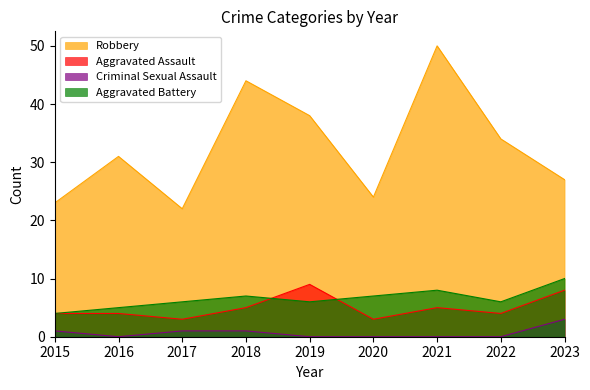

Rank the categories by Aggravated Battery value from highest to lowest.

2023, 2021, 2018, 2020, 2017, 2019, 2022, 2016, 2015